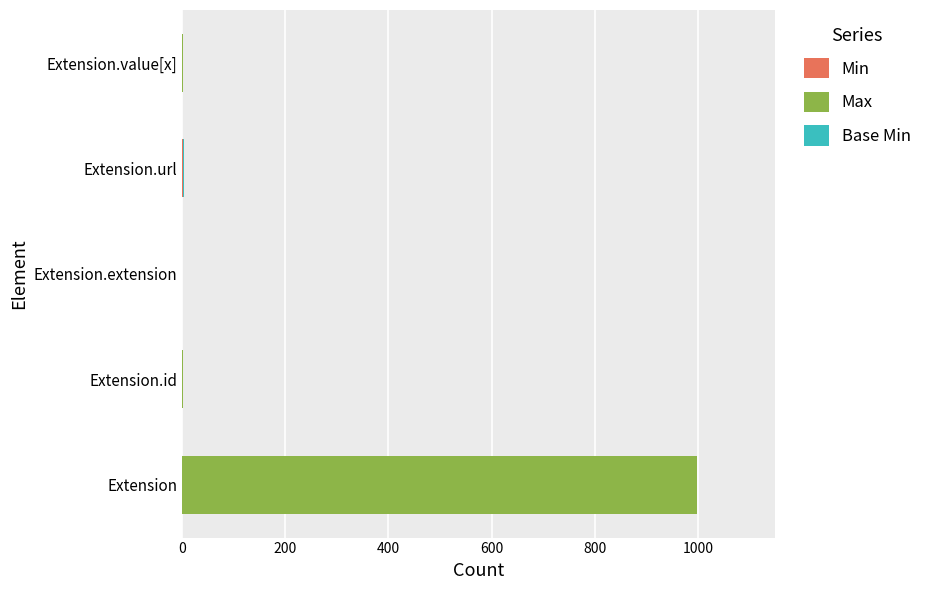

At which category is the sum across all series the highest?

Extension